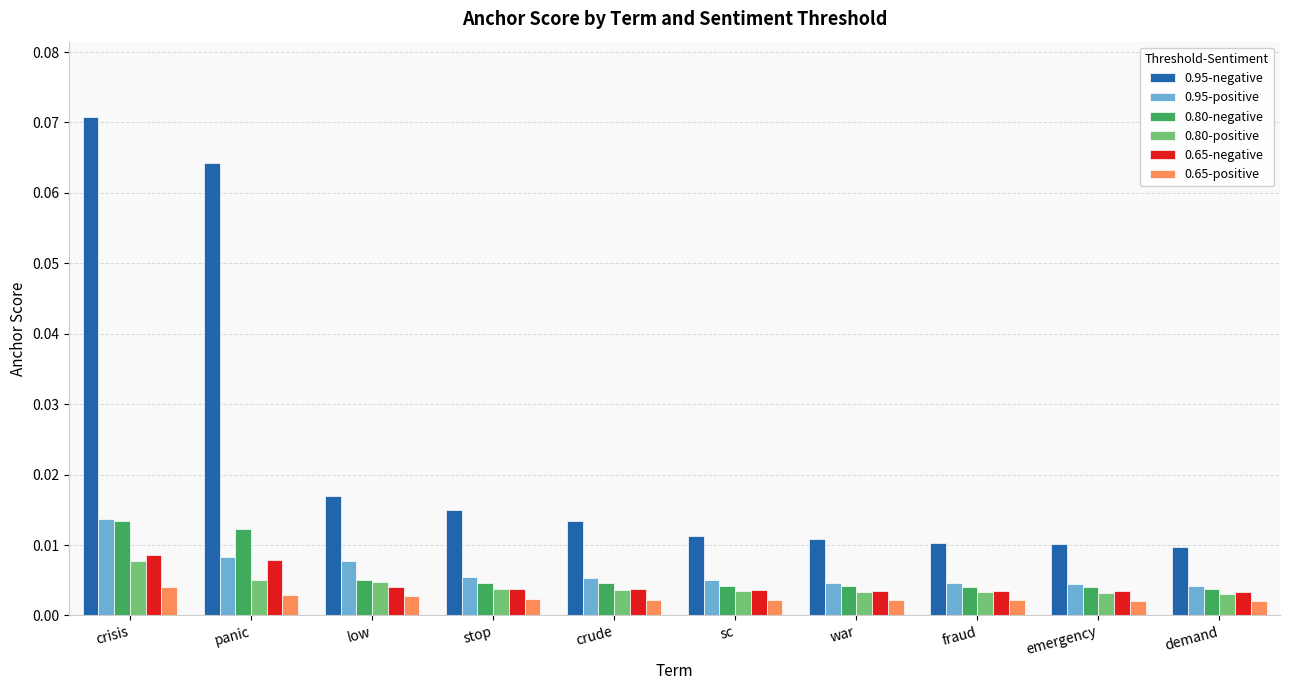

Is the value of 0.65-positive at low greater than the value of 0.95-positive at fraud?

No